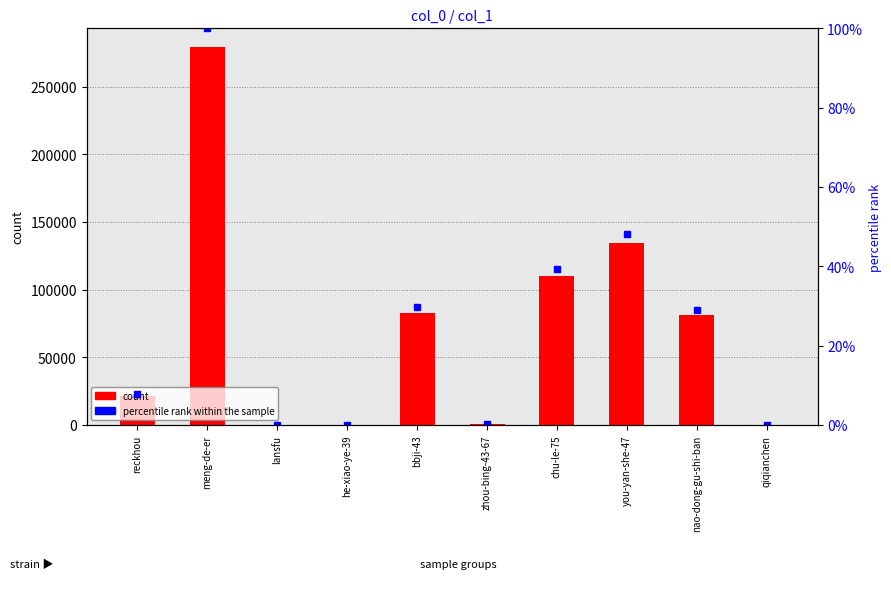

At bbji-43, list the series in order from smallest to largest.

percentile rank within the sample, count